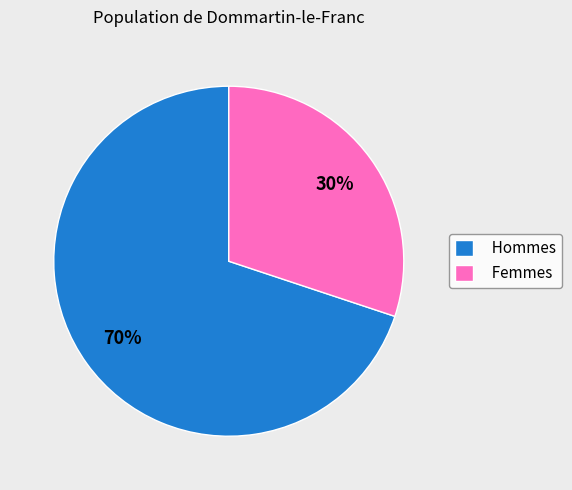

To the nearest percent, what portion does Femmes represent?

30%